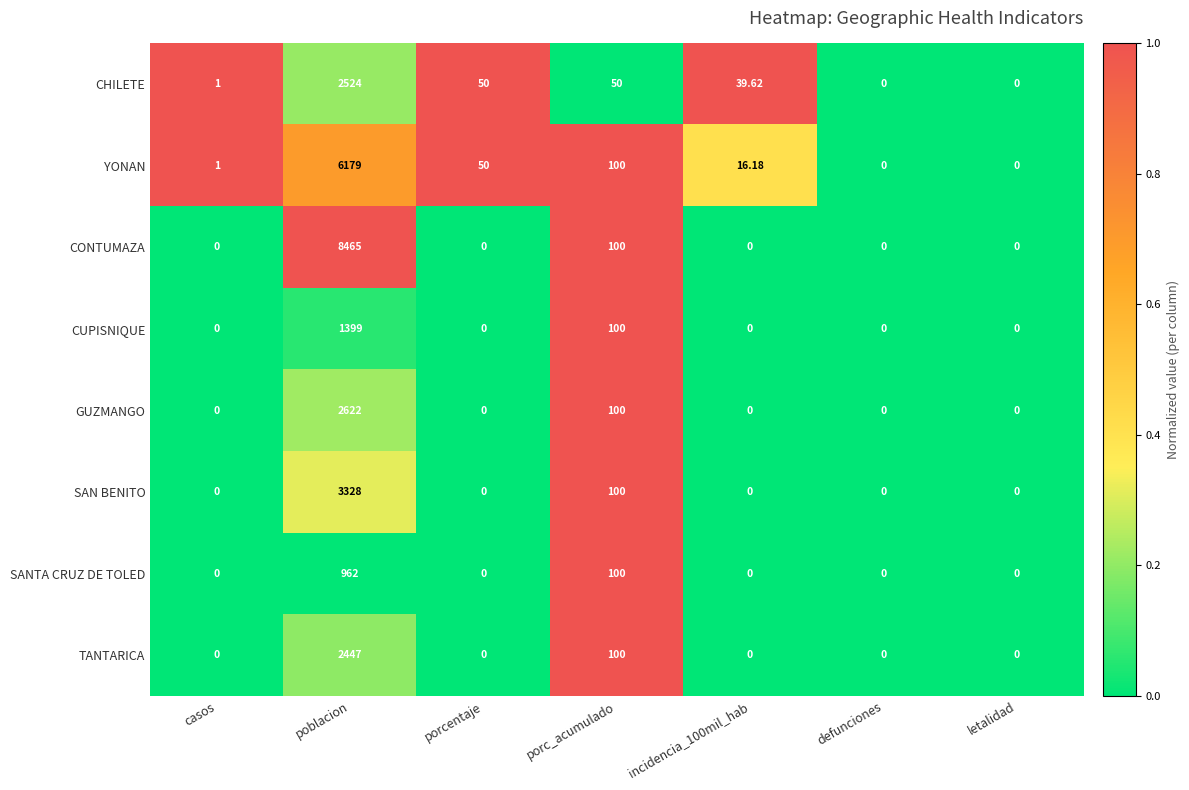

Where is GUZMANGO nearest to the value 1311?

porc_acumulado